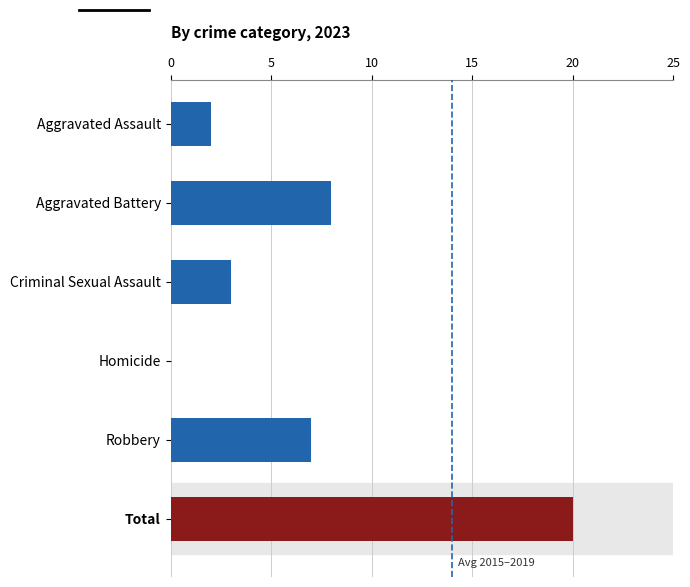

Count the number of data series in this chart.

1